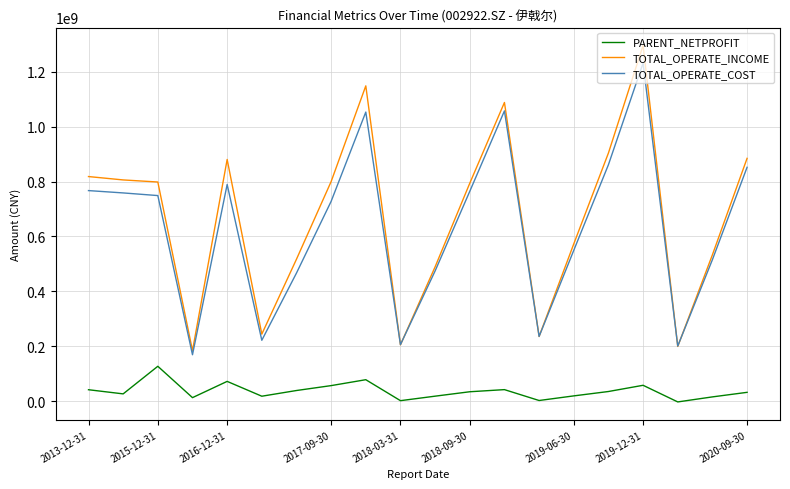

How many categories are shown in the chart?

20